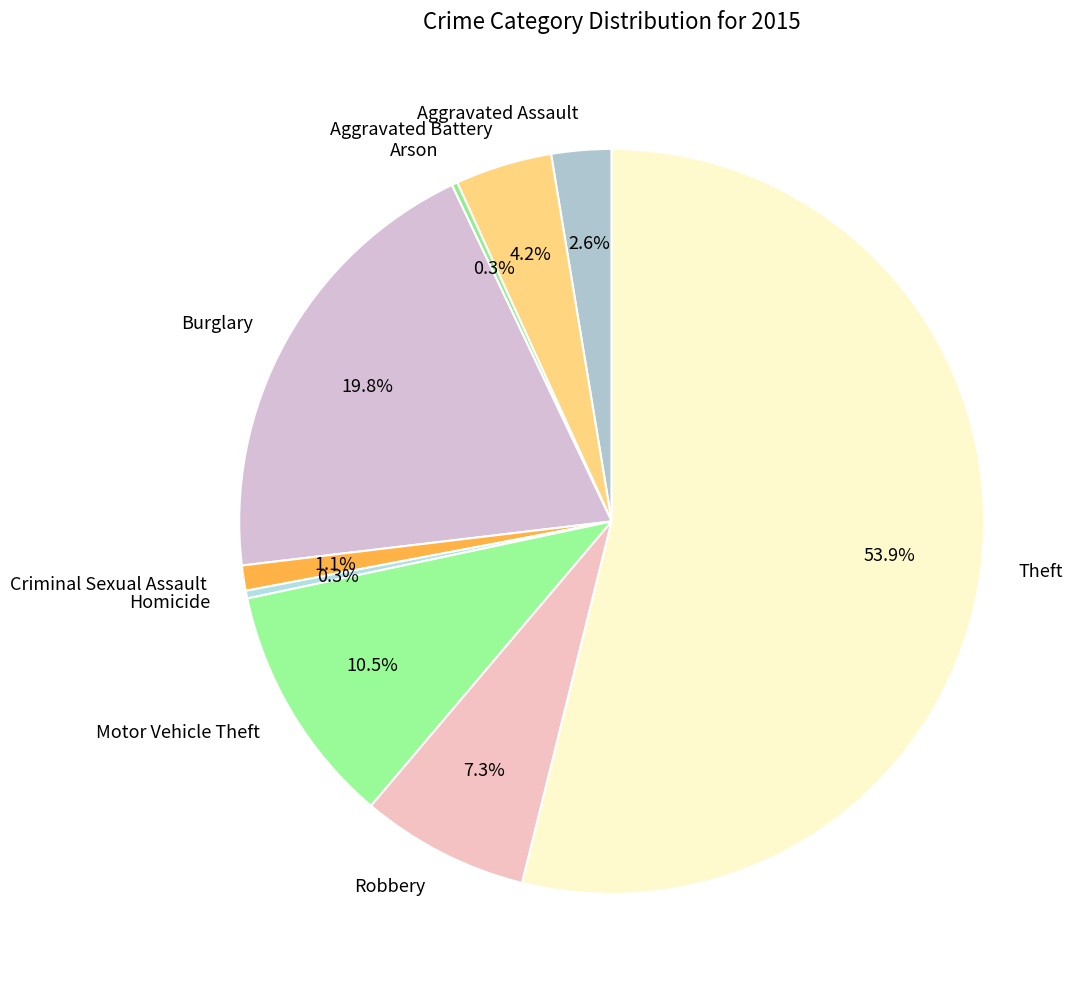

Which has a higher value, Homicide or Motor Vehicle Theft?

Motor Vehicle Theft